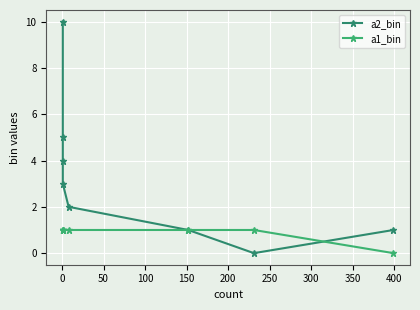

Rank the series by their maximum value, from highest to lowest.

a2_bin, a1_bin